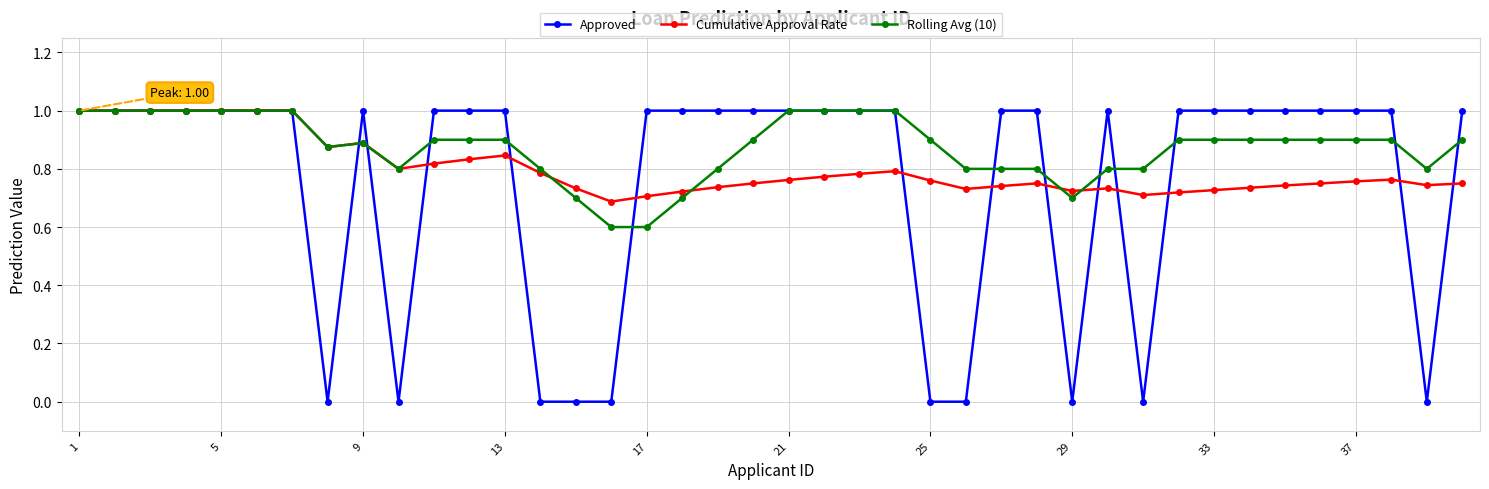

Which series has the largest range (max minus min)?

Approved